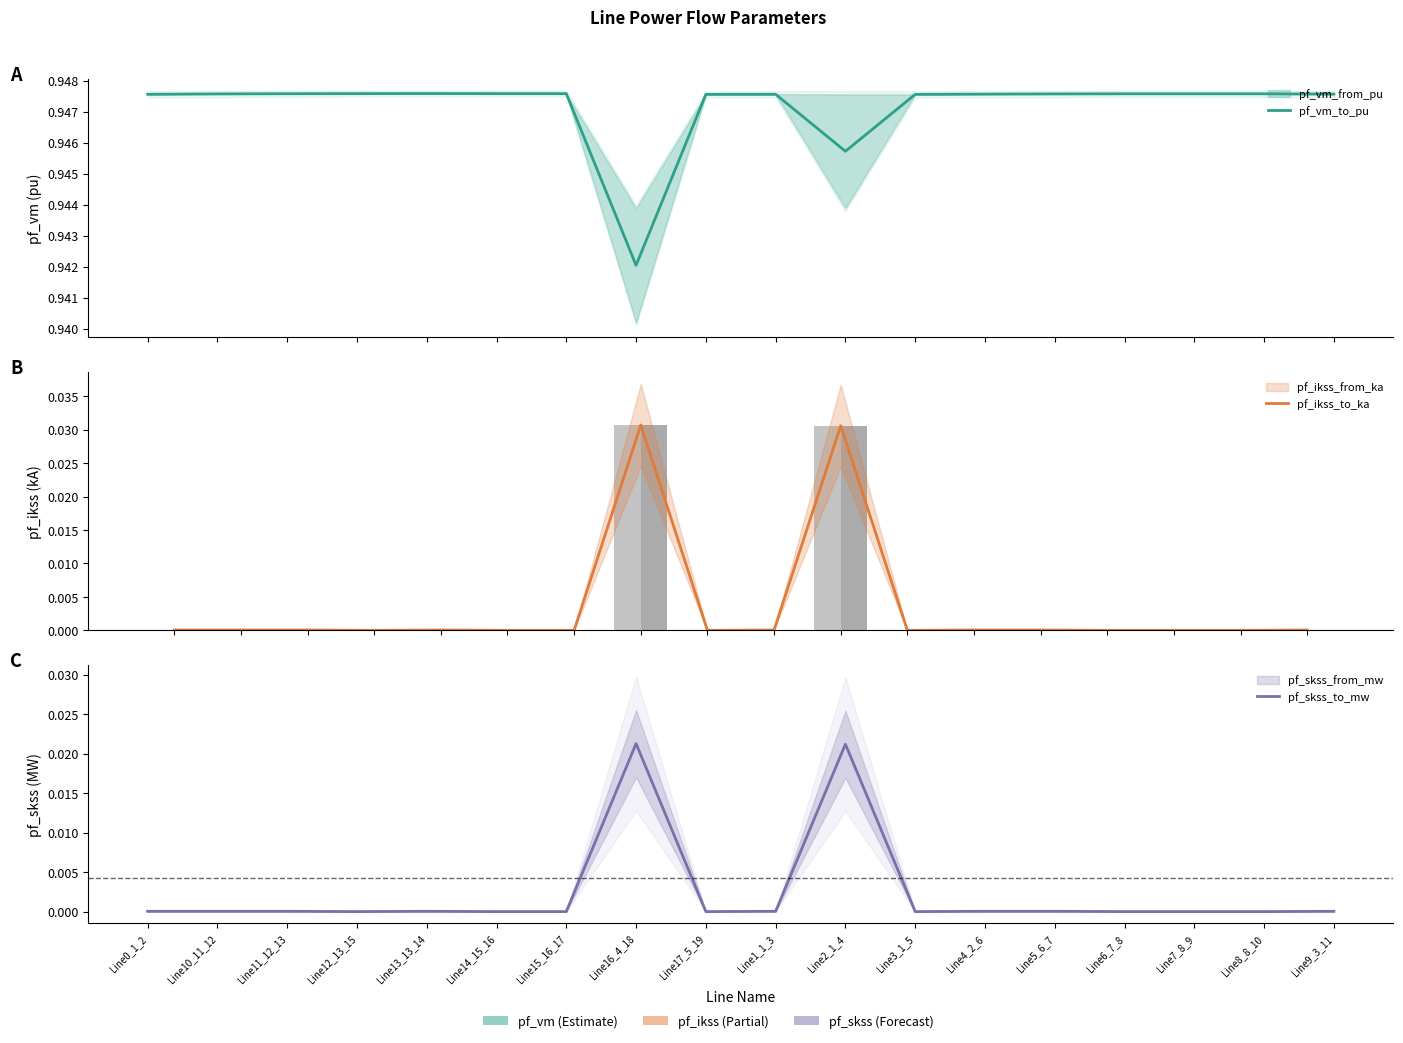

How many values in pf_ikss_to_ka are above zero?

10